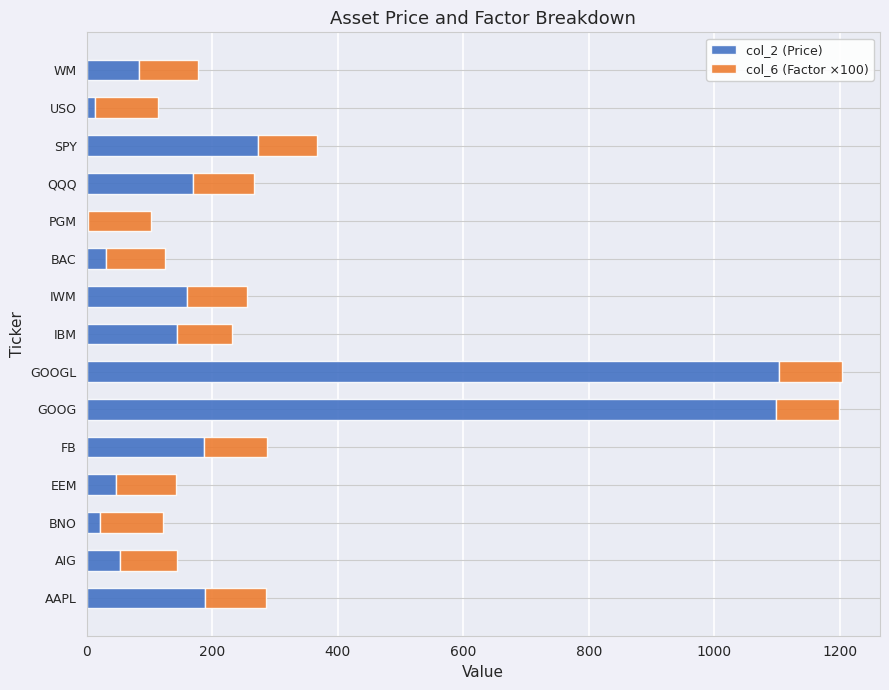

How many data points in col_2 (Price) are above 144?

8